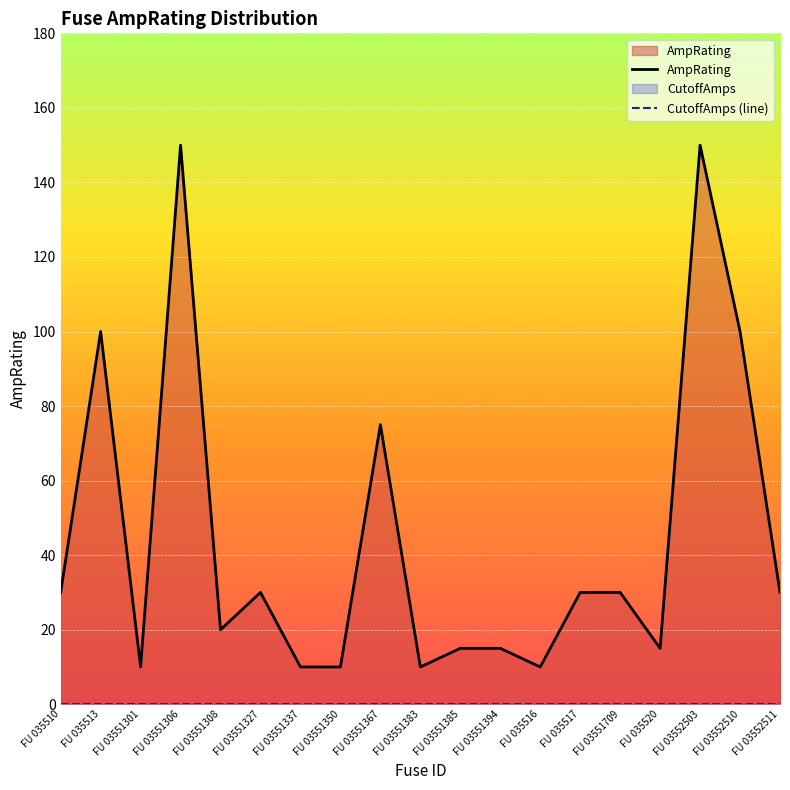

At which label does AmpRating reach its peak?

FU 03551306